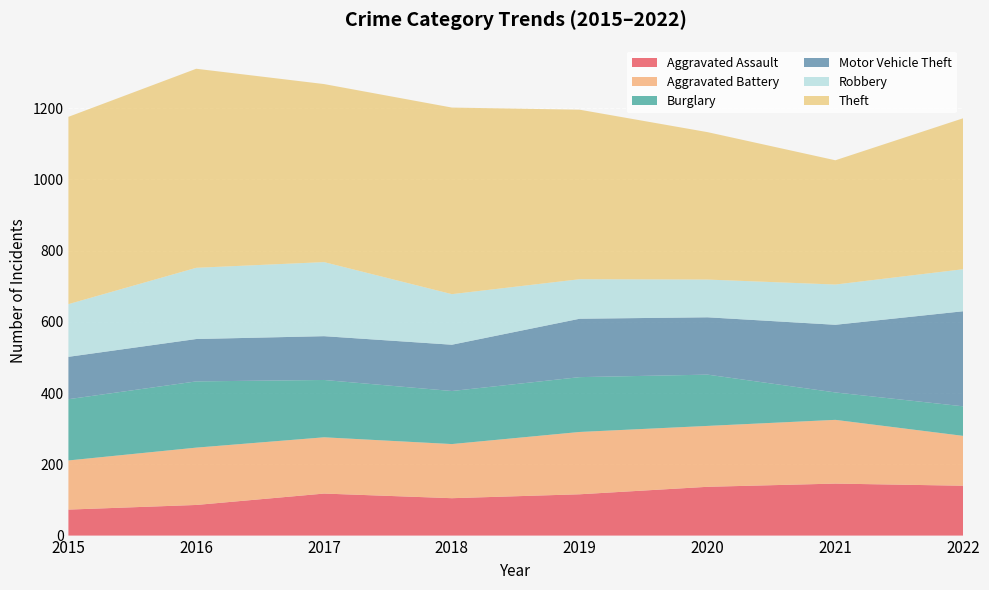

Reading left to right, transcribe all the data shown in this chart.

Aggravated Assault: 2015=73	2016=86	2017=118	2018=105	2019=116	2020=137	2021=146	2022=140
Aggravated Battery: 2015=138	2016=161	2017=158	2018=152	2019=175	2020=171	2021=179	2022=140
Burglary: 2015=172	2016=186	2017=161	2018=149	2019=154	2020=144	2021=77	2022=83
Motor Vehicle Theft: 2015=119	2016=119	2017=123	2018=130	2019=164	2020=161	2021=190	2022=267
Robbery: 2015=148	2016=200	2017=208	2018=142	2019=111	2020=106	2021=113	2022=118
Theft: 2015=526	2016=559	2017=500	2018=524	2019=476	2020=414	2021=349	2022=424